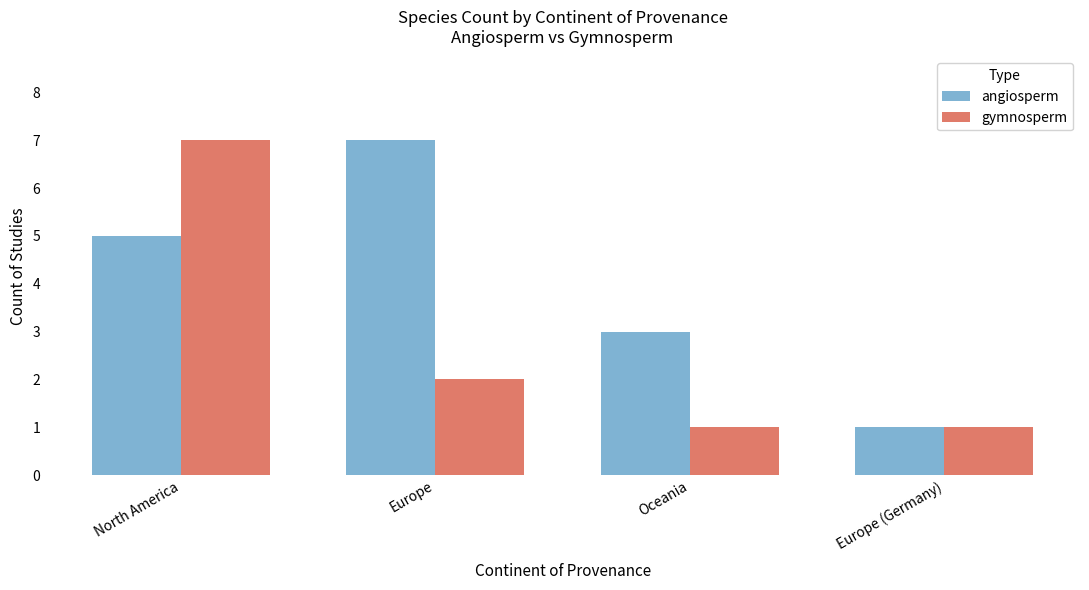

Rank the categories by angiosperm value from lowest to highest.

Europe (Germany), Oceania, North America, Europe